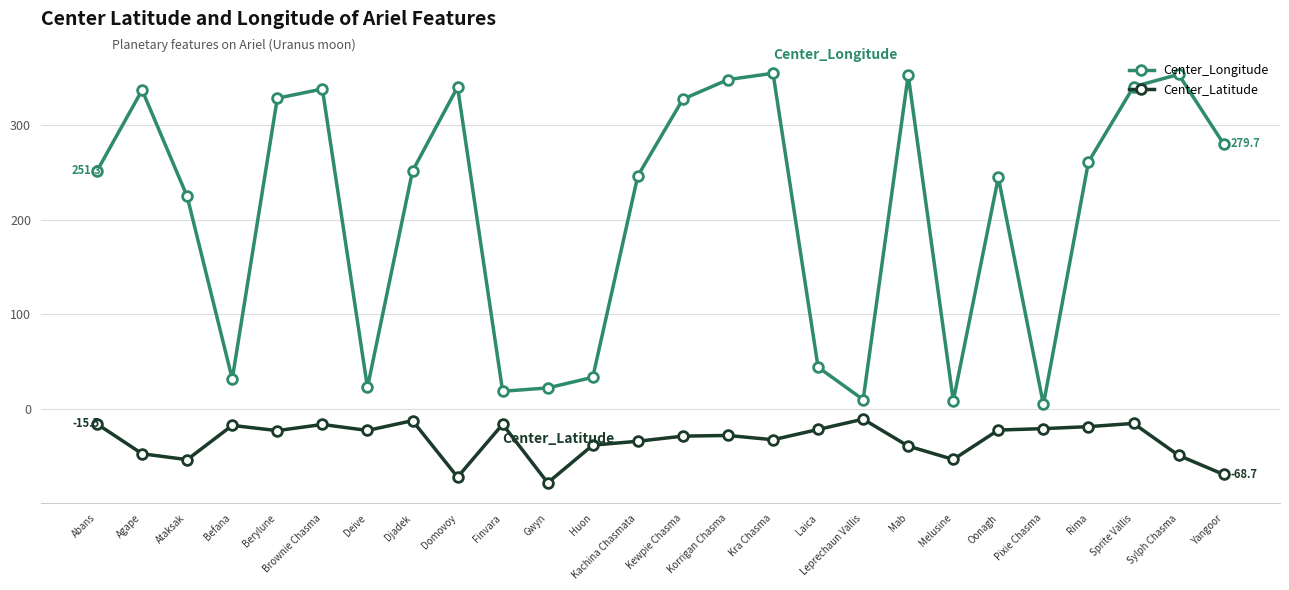

What is the label of the 1st point from the right?

Yangoor